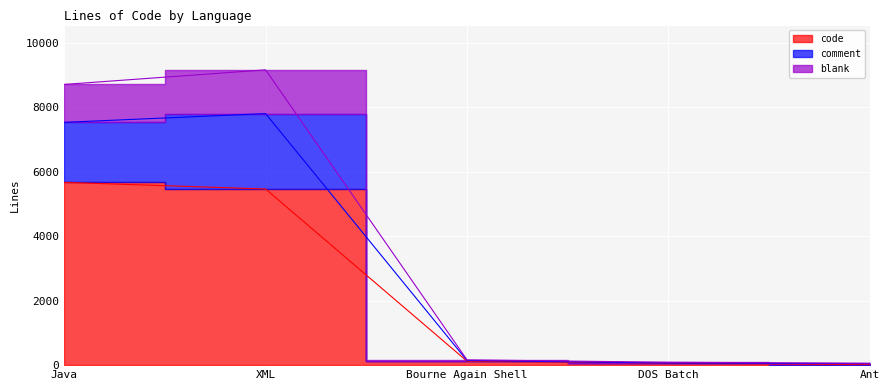

Reading right to left, list all the values displayed in this chart.

blank: 58	90	164	9167	8714
comment: 47	66	144	7809	7537
code: 14	64	123	5468	5674